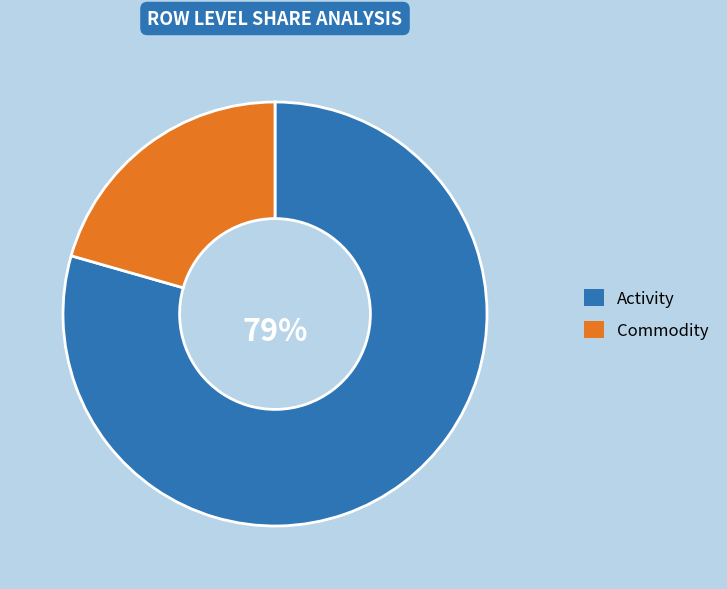

Count the number of slices in the pie.

2